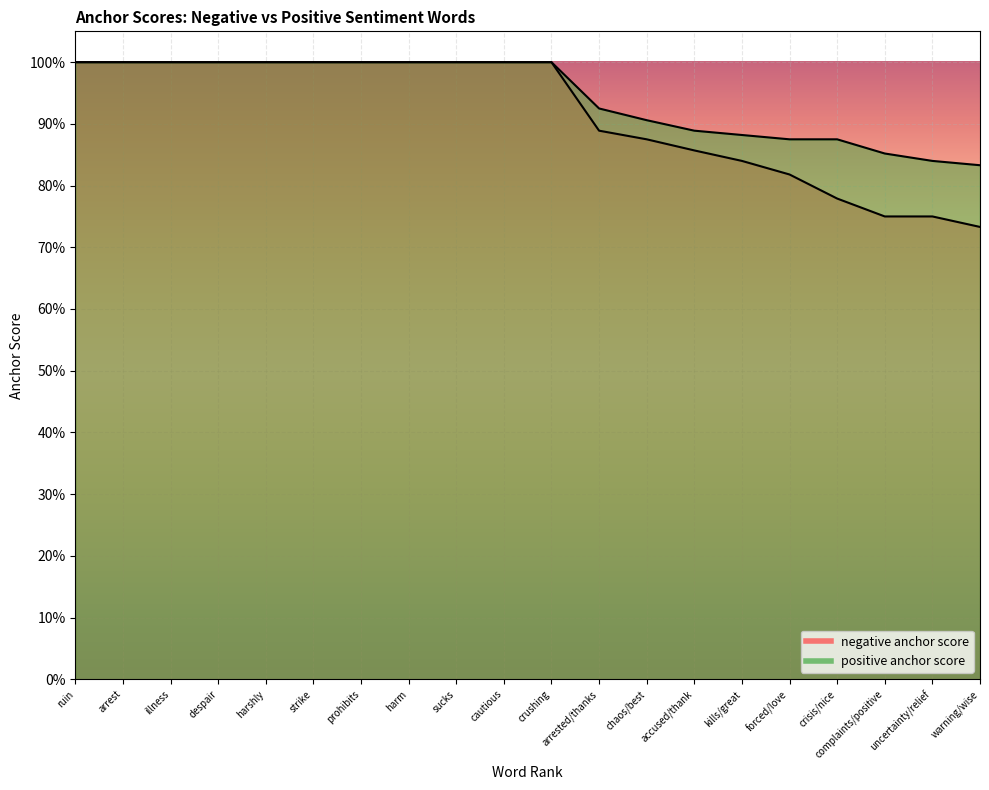

What is the smallest value displayed?

0.7